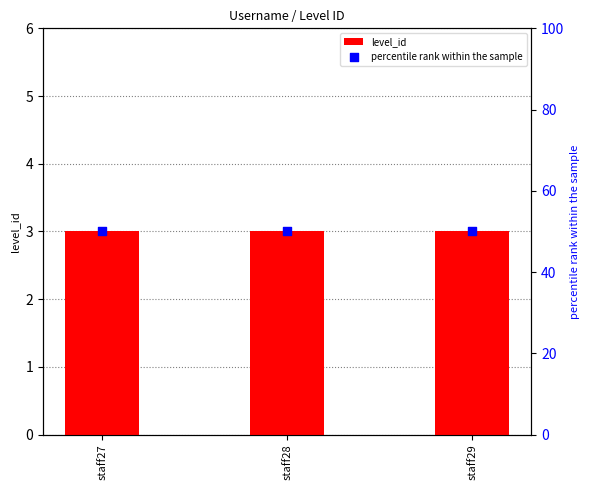

At which category is the sum across all series the highest?

staff27